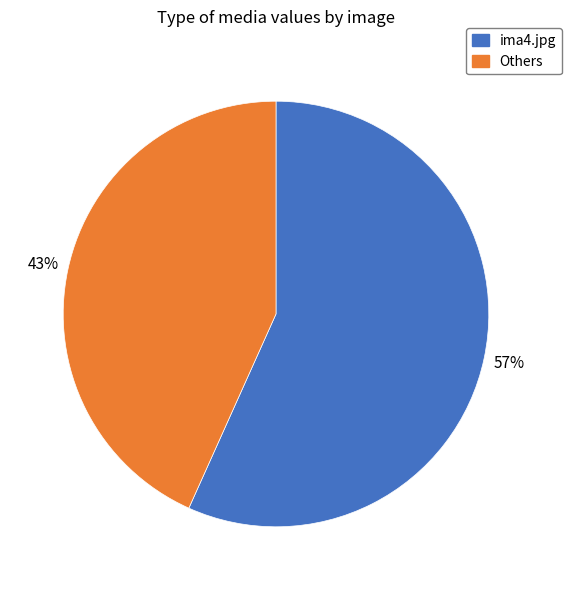

Rank the categories by value from lowest to highest.

Others, ima4.jpg